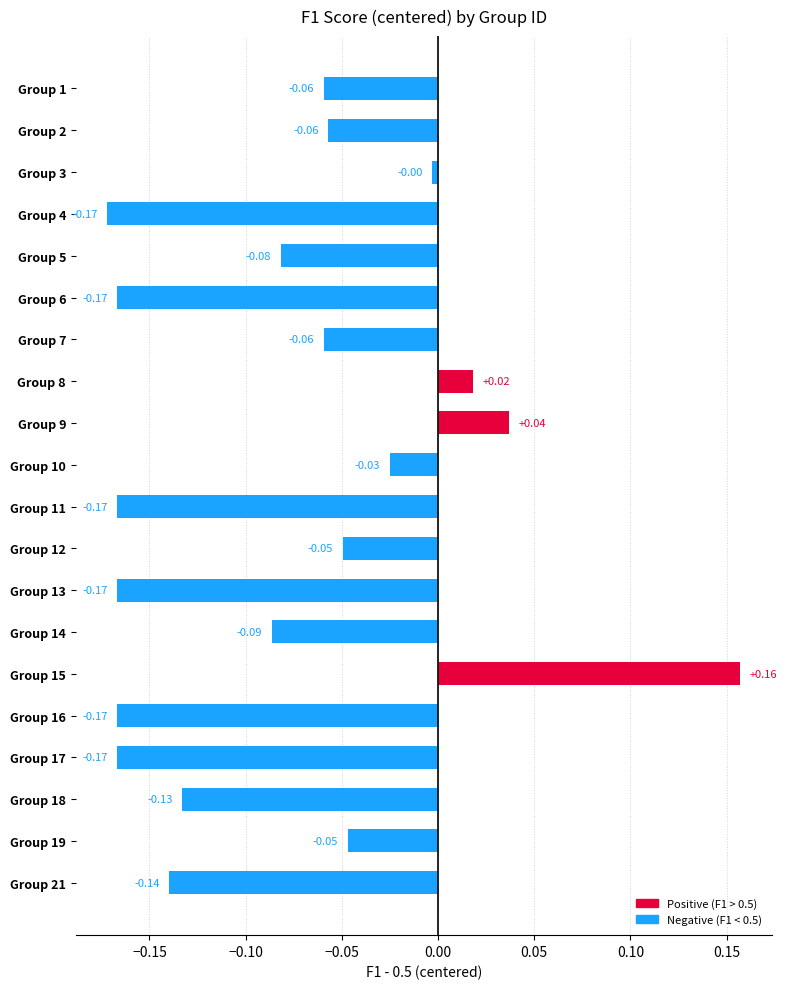

Does the chart contain any negative values?

Yes